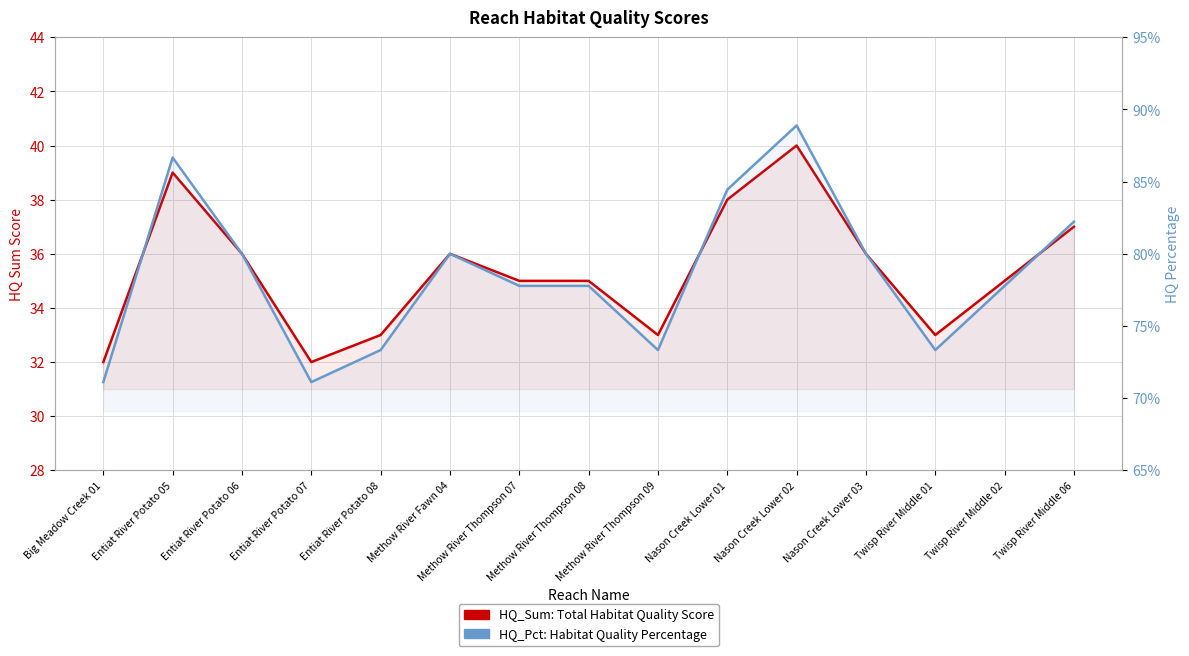

How many data points in HQ_Sum are above 35?

7